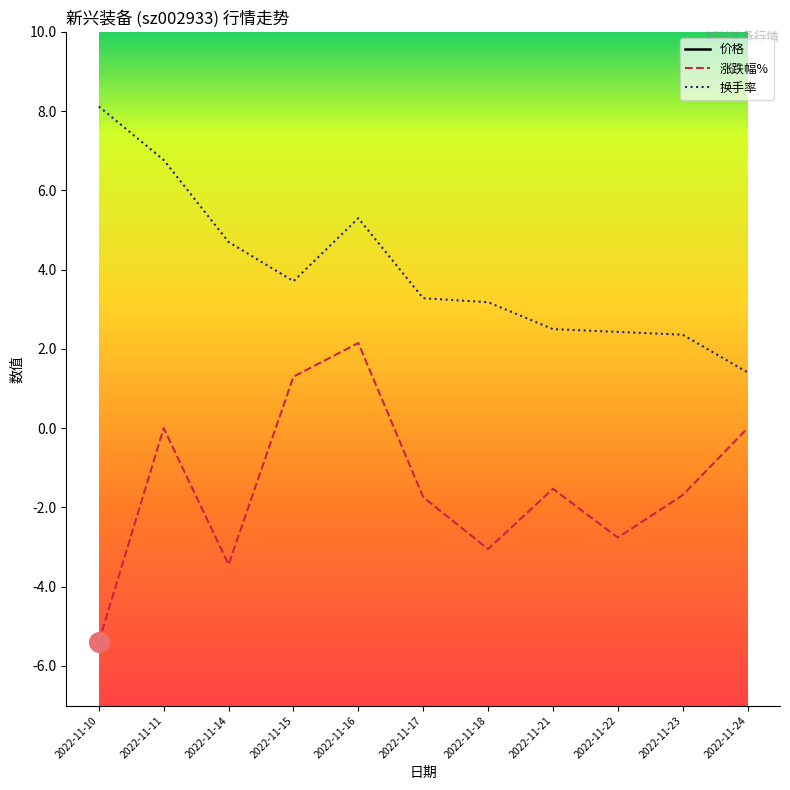

What are all the series names shown in the legend?

价格, 涨跌幅%, 换手率